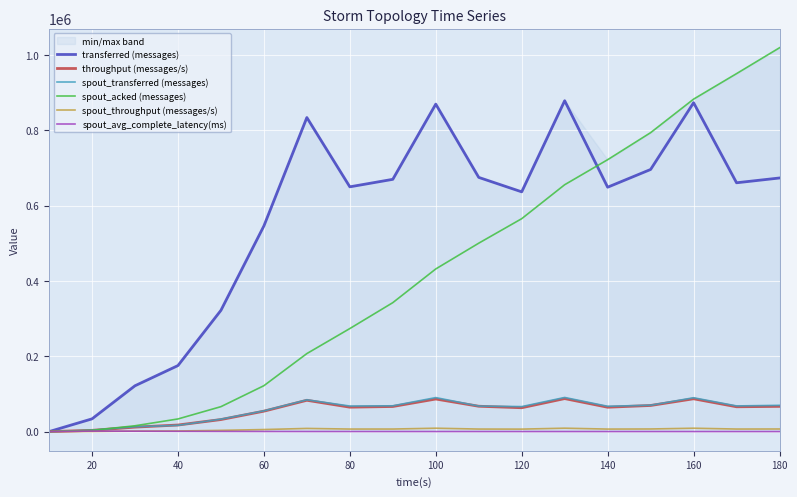

Rank the series at 20 from lowest to highest value.

spout_throughput (messages/s), spout_avg_complete_latency(ms), spout_acked (messages), throughput (messages/s), spout_transferred (messages), transferred (messages)